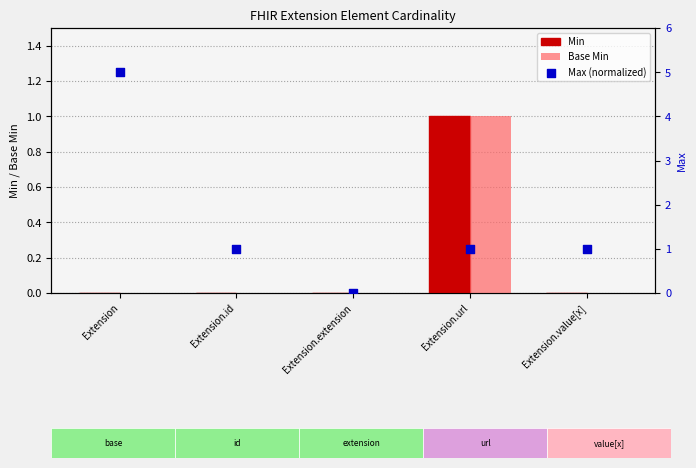

Which series contains the lowest Y value?

Min